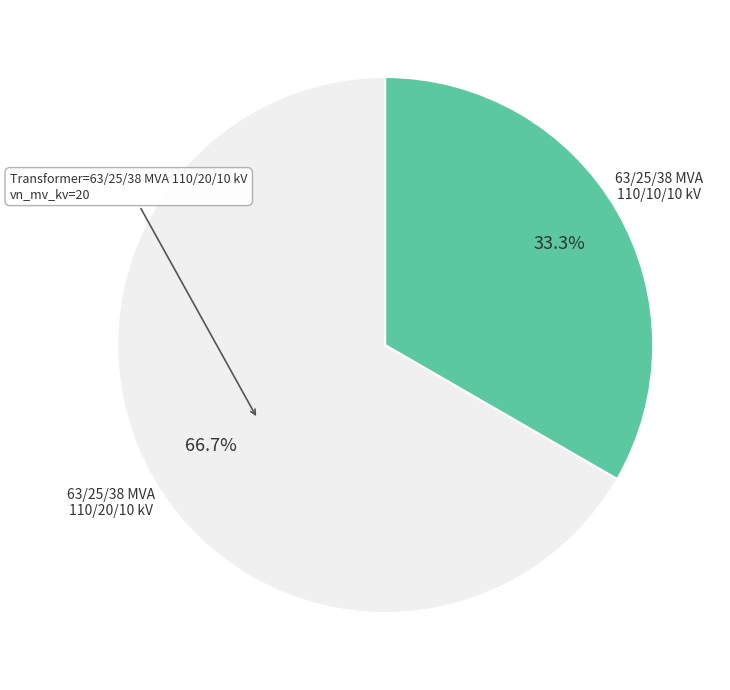

What percentage do 63/25/38 MVA 110/10/10 kV and 63/25/38 MVA 110/20/10 kV together represent?

100.0%